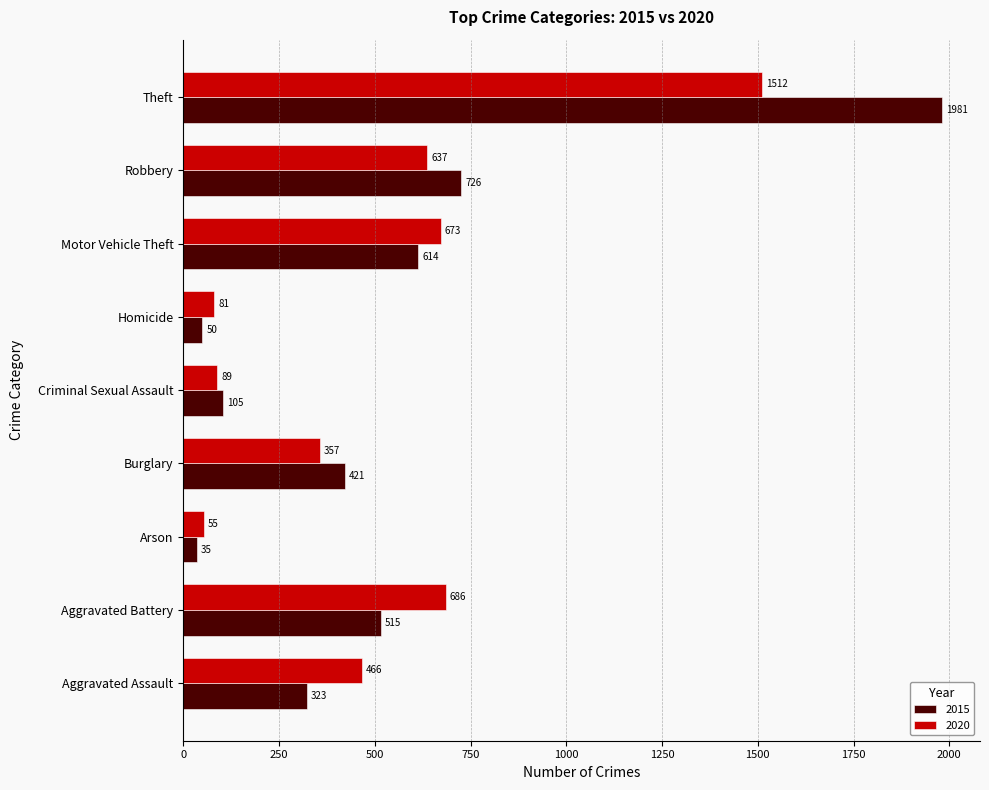

How many data points in 2020 are less than 466?

4